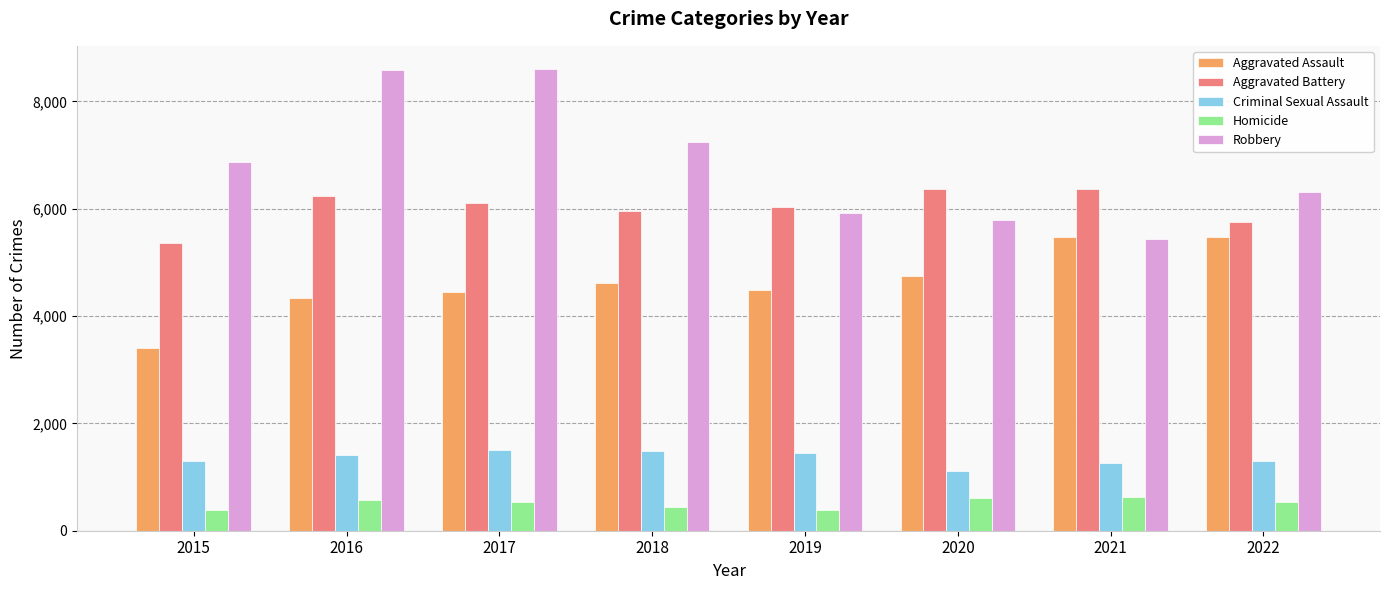

What is the difference between the highest and lowest values at 2016?

8020